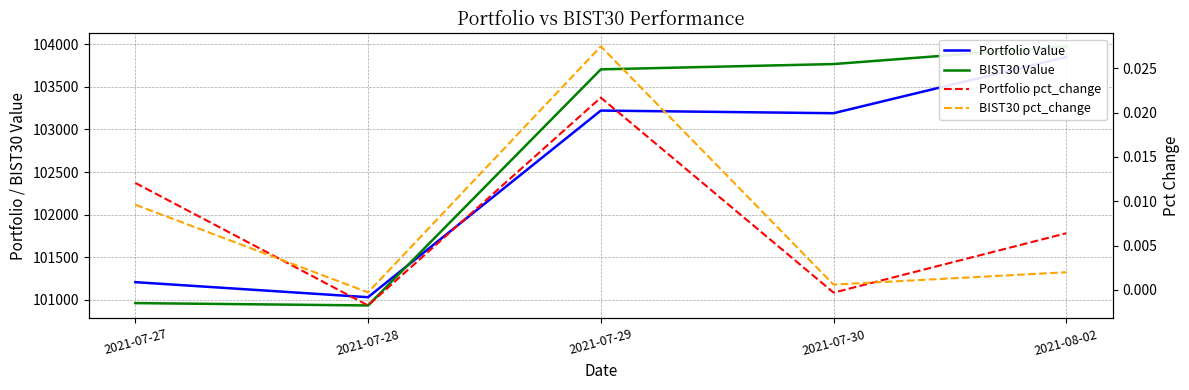

True or false: BIST30 Value and BIST30 pct_change intersect in this chart.

False